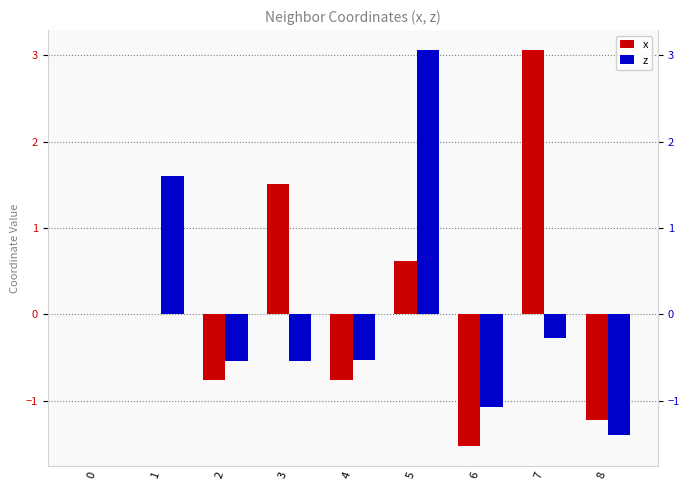

Which has a higher value, 1 or 5?

5